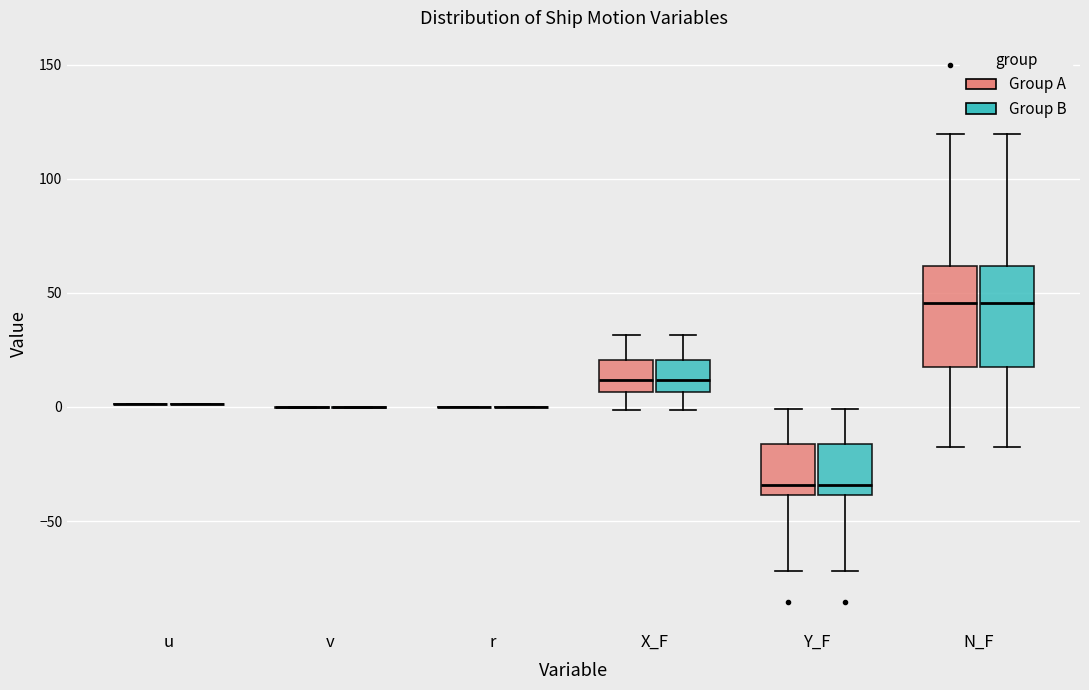

Reading left to right, read every box against the y-axis: the position of its median line, the range the box covers, and the ends of its whiskers. The values are not printed on the chart, so give them approximately, as read against the axis.

u (Group A): box collapsed to a line at 0, whiskers 0 to 0
u (Group B): box collapsed to a line at 0, whiskers 0 to 0
v (Group A): box collapsed to a line at 0, whiskers 0 to 0
v (Group B): box collapsed to a line at 0, whiskers 0 to 0
r (Group A): box collapsed to a line at 0, whiskers 0 to 0
r (Group B): box collapsed to a line at 0, whiskers 0 to 0
X_F (Group A): median 10, box 5 to 20, whiskers 0 to 30
X_F (Group B): median 10, box 5 to 20, whiskers 0 to 30
Y_F (Group A): median -35, box -40 to -15, whiskers -70 to 0
Y_F (Group B): median -35, box -40 to -15, whiskers -70 to 0
N_F (Group A): median 45, box 20 to 60, whiskers -15 to 120
N_F (Group B): median 45, box 20 to 60, whiskers -15 to 120